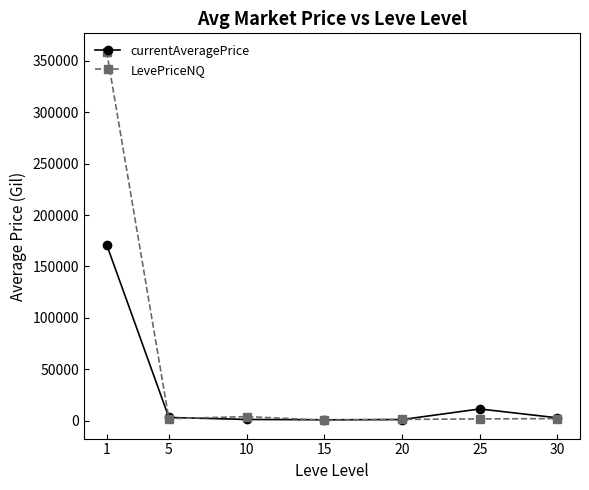

True or false: LevePriceNQ has more than 0 interior local peaks.

True